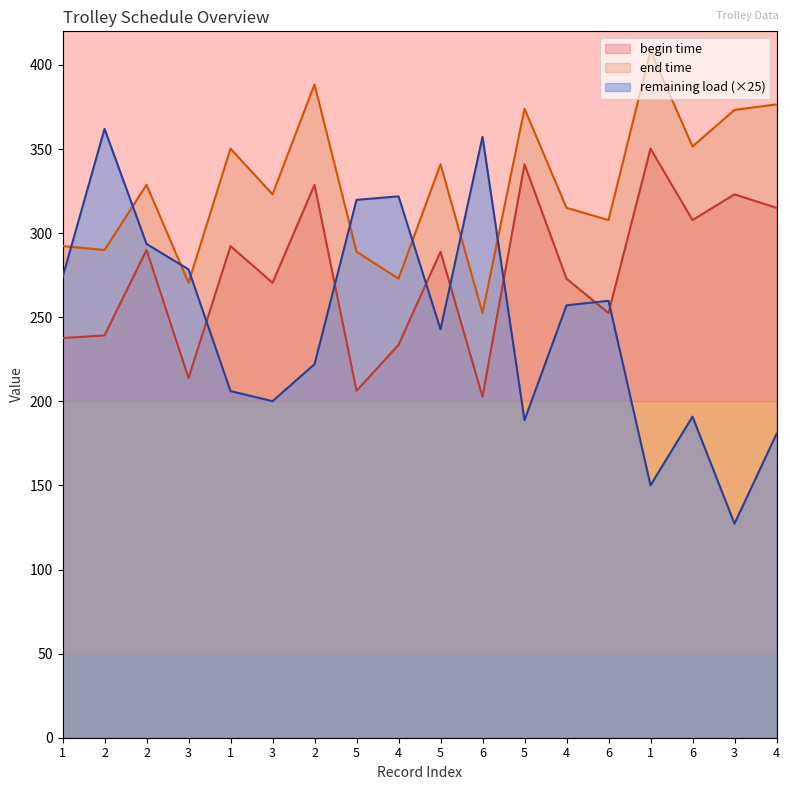

At 4, list the series in order from largest to smallest.

remaining load, end time, begin time